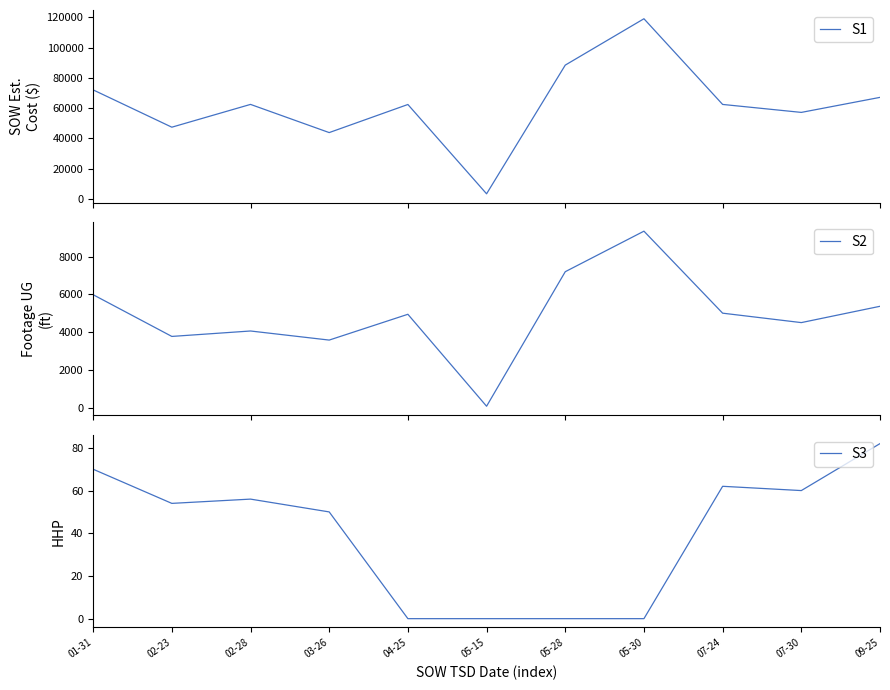

At which label does Footage UG first exceed 4949?

01-31